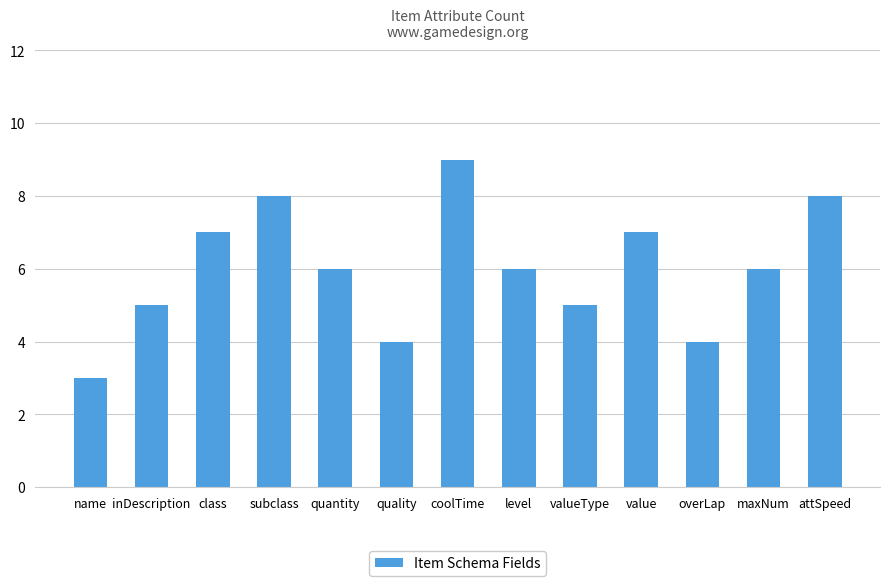

What is the smallest value displayed?

3